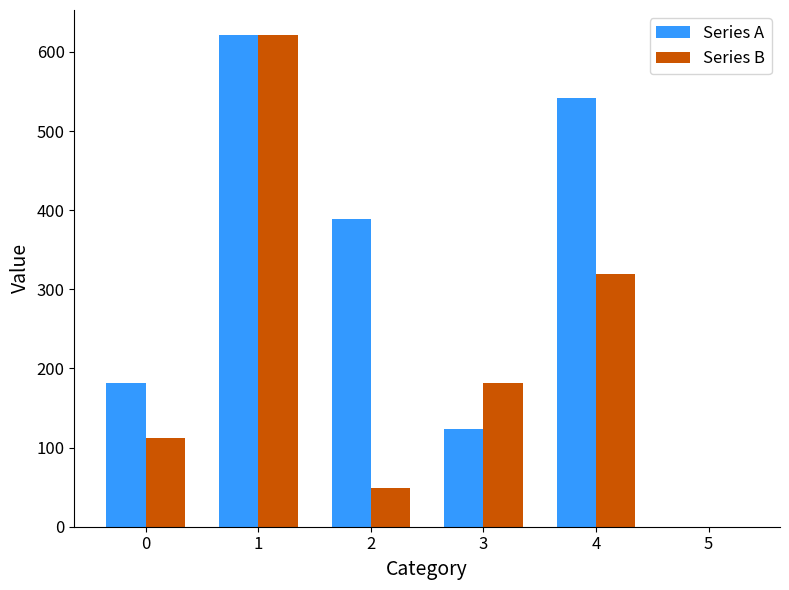

How many distinct data groups are displayed?

2